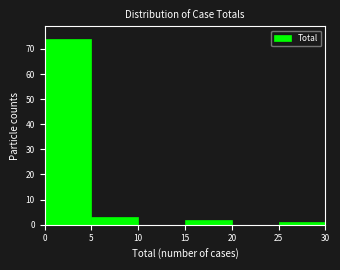

Reading left to right, transcribe this chart: for each bar, give the range it covers on the x-axis and its height. The values are not printed on the chart, so give them approximately, as read against the axis.

0 to 5: 74
5 to 10: 3
10 to 15: 0
15 to 20: 2
20 to 25: 0
25 to 30: 1